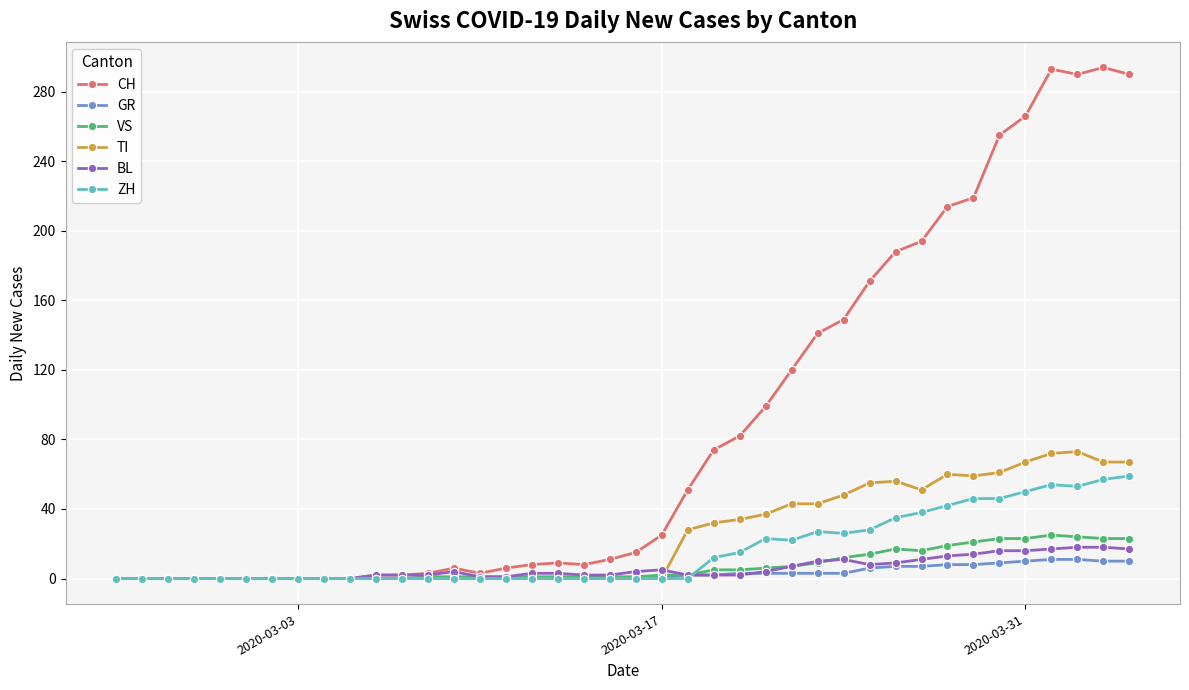

Which series has the largest range (max minus min)?

CH